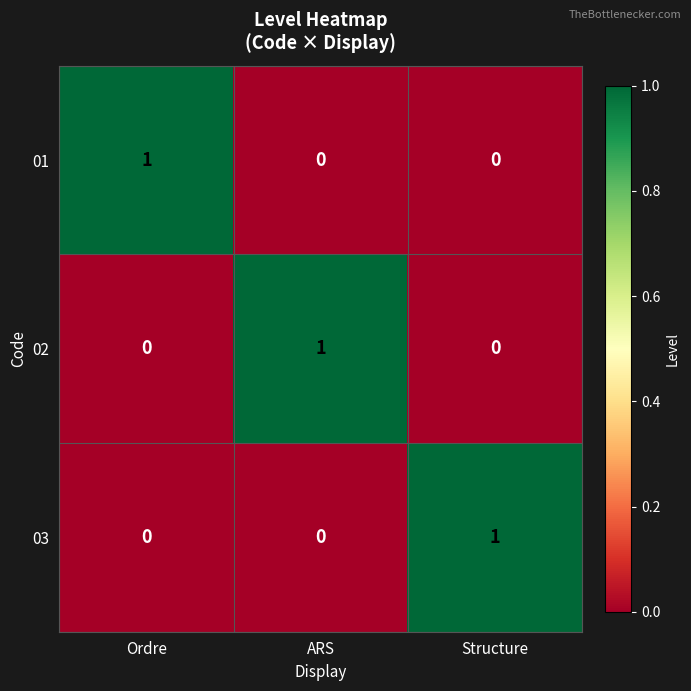

What is the spread (max minus min) of values at ARS?

1